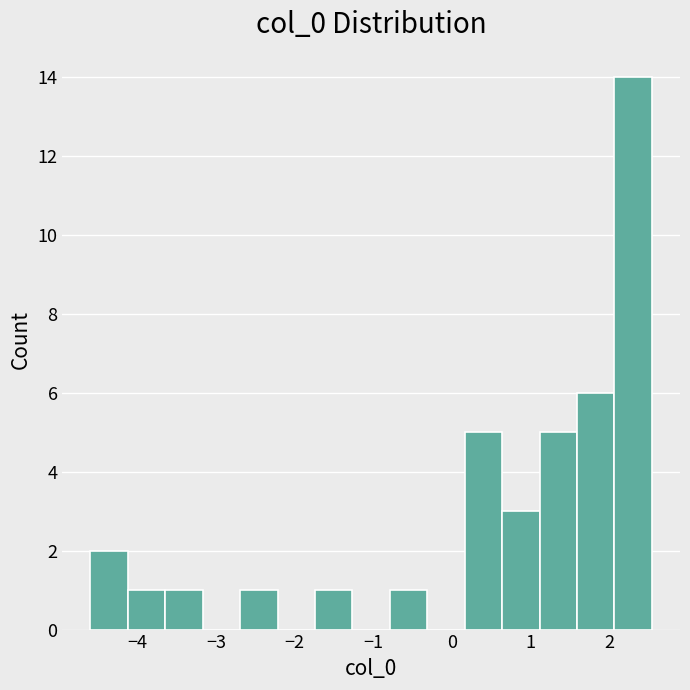

How tall is the bar that spans -2.7 to -2.2 on the x-axis? Neither the bar edges nor the heights are printed on the chart, so give them approximately, as read against the axes.

1